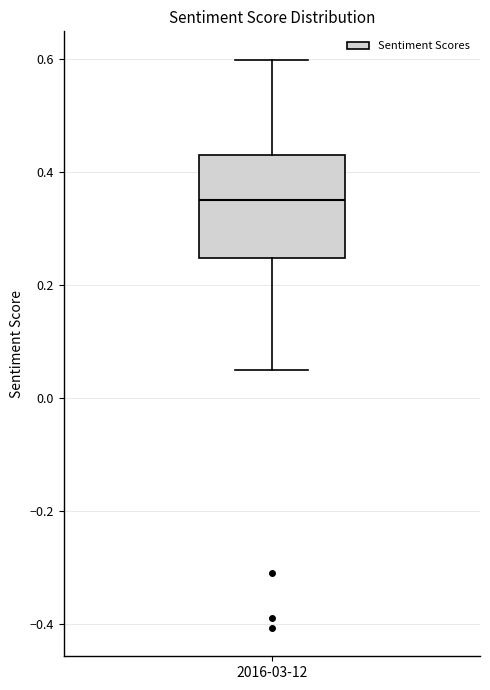

Read this box plot against the y-axis: the position of the median line, the range covered by the box, and the ends of both whiskers. The values are not printed on the chart, so give them approximately, as read against the axis.

median 0.34, box 0.24 to 0.44, whiskers 0.04 to 0.60